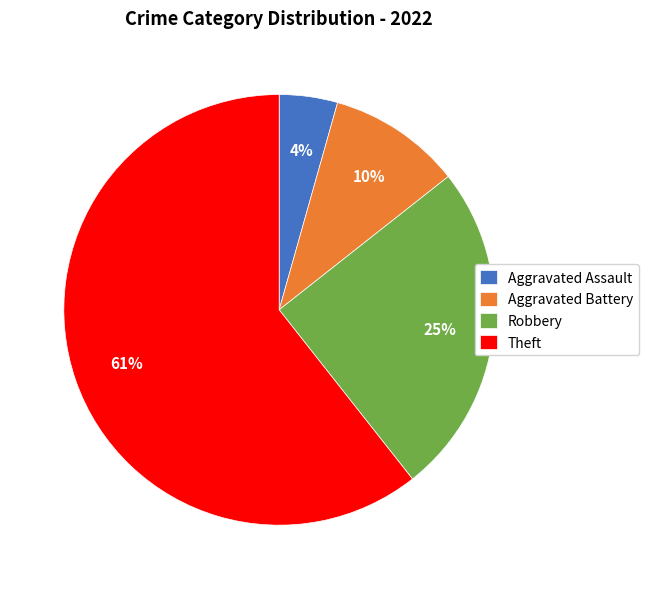

Is Robbery the majority of the pie?

No